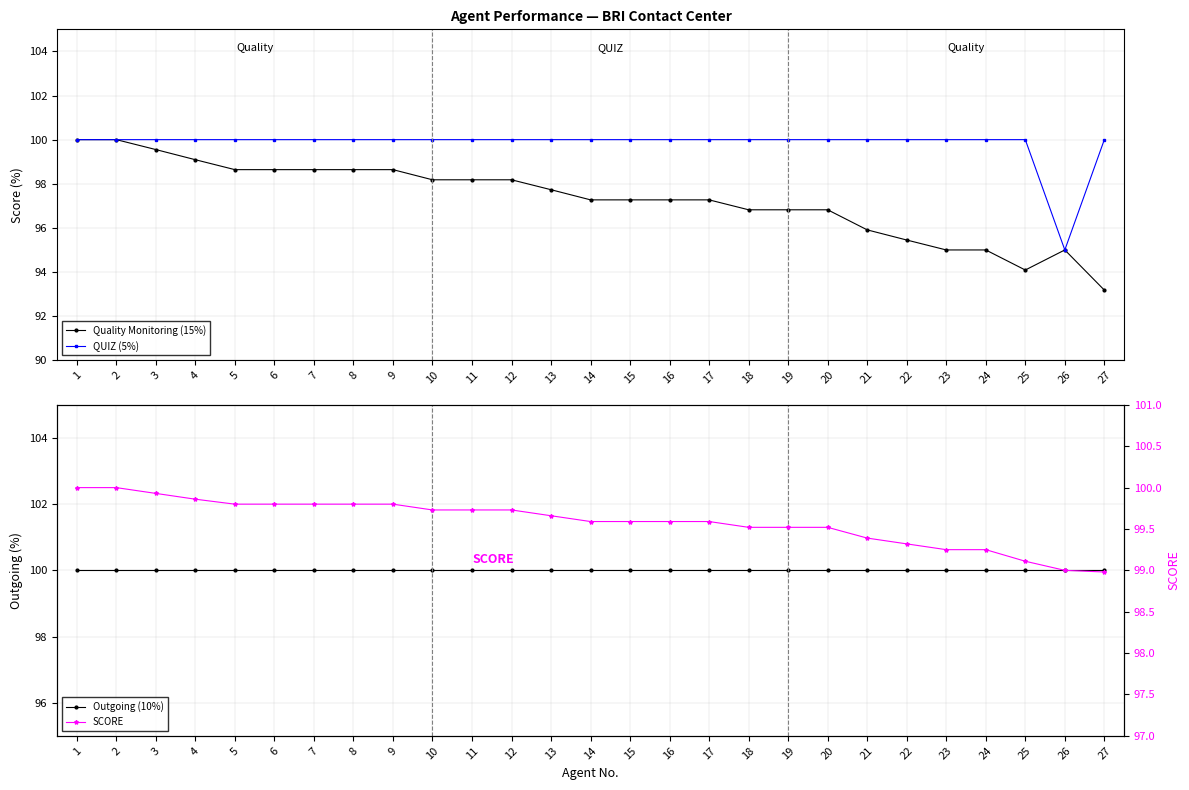

How many interior local peaks does the Quality Monitoring (15%) series have?

1